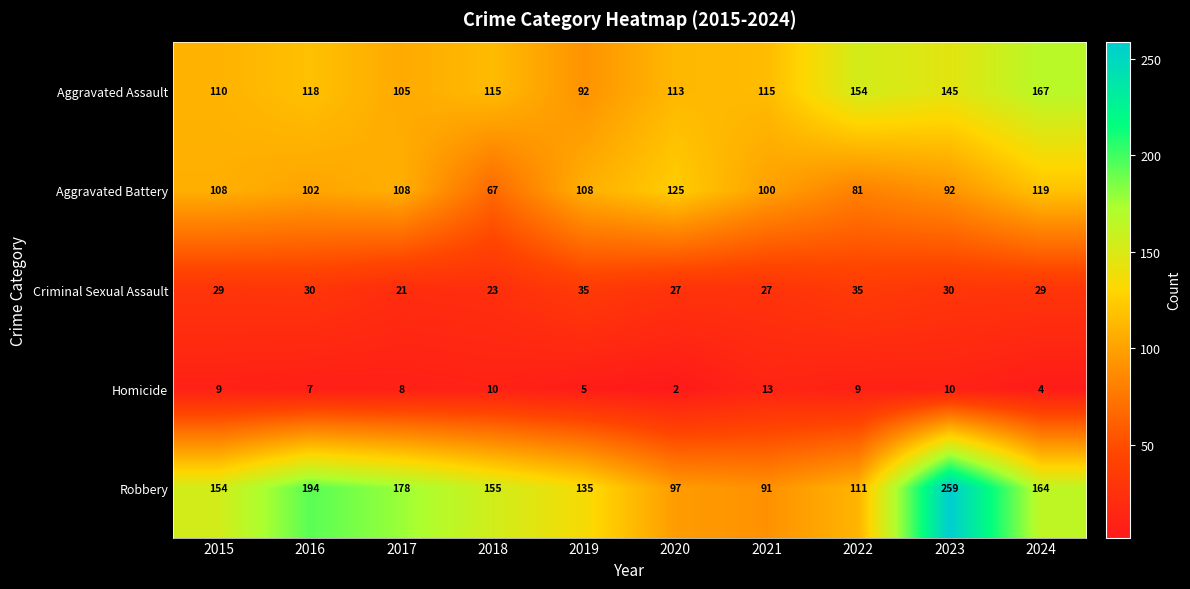

What is the difference between the maximum and second lowest values in the Robbery series?

162